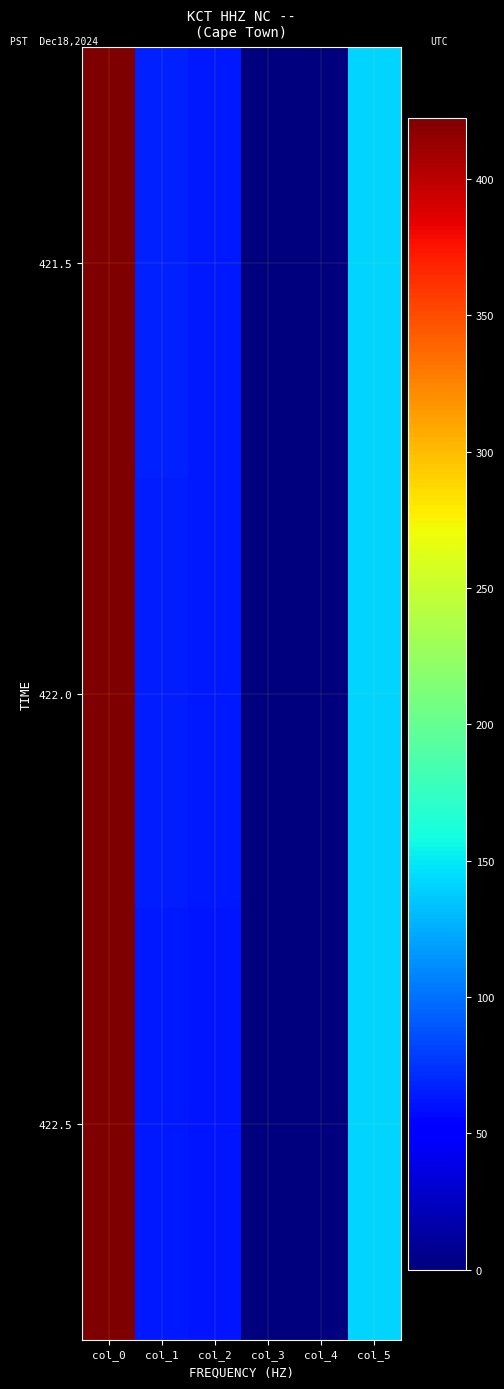

Which label corresponds to the smallest value in the chart?

col_4